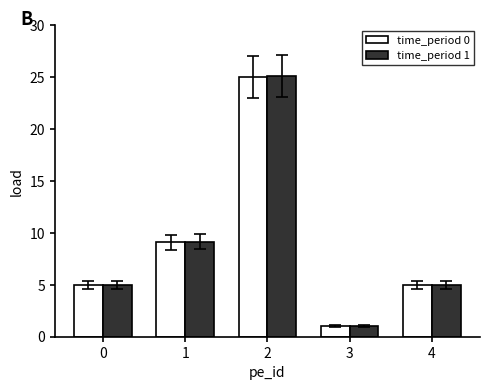

What is the sum of all time_period 1 values?

45.3